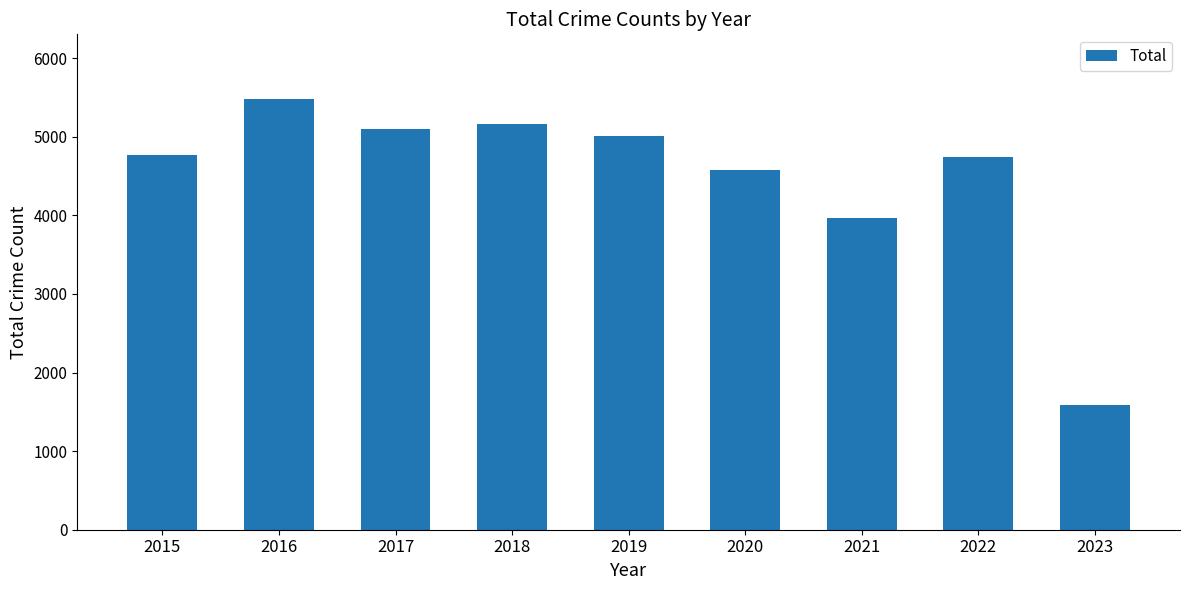

What is the sum of the values at 2023 and 2022?

6329